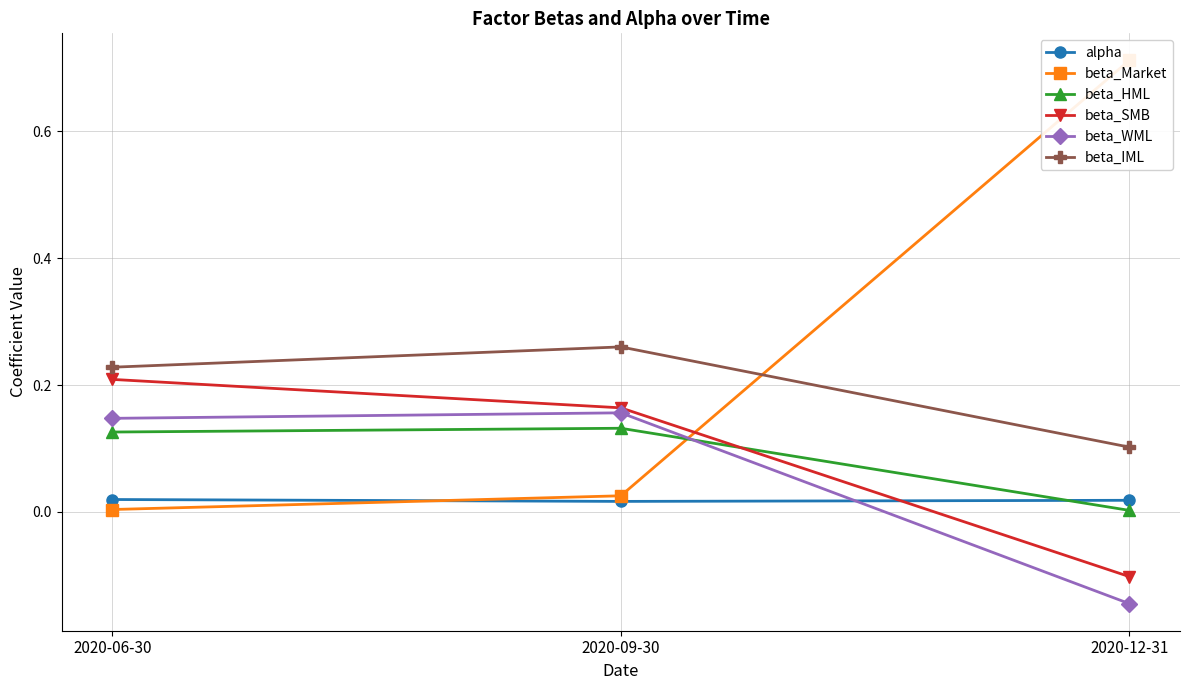

The beta_WML series shows -0.1 at 2020-12-31. True or false?

False